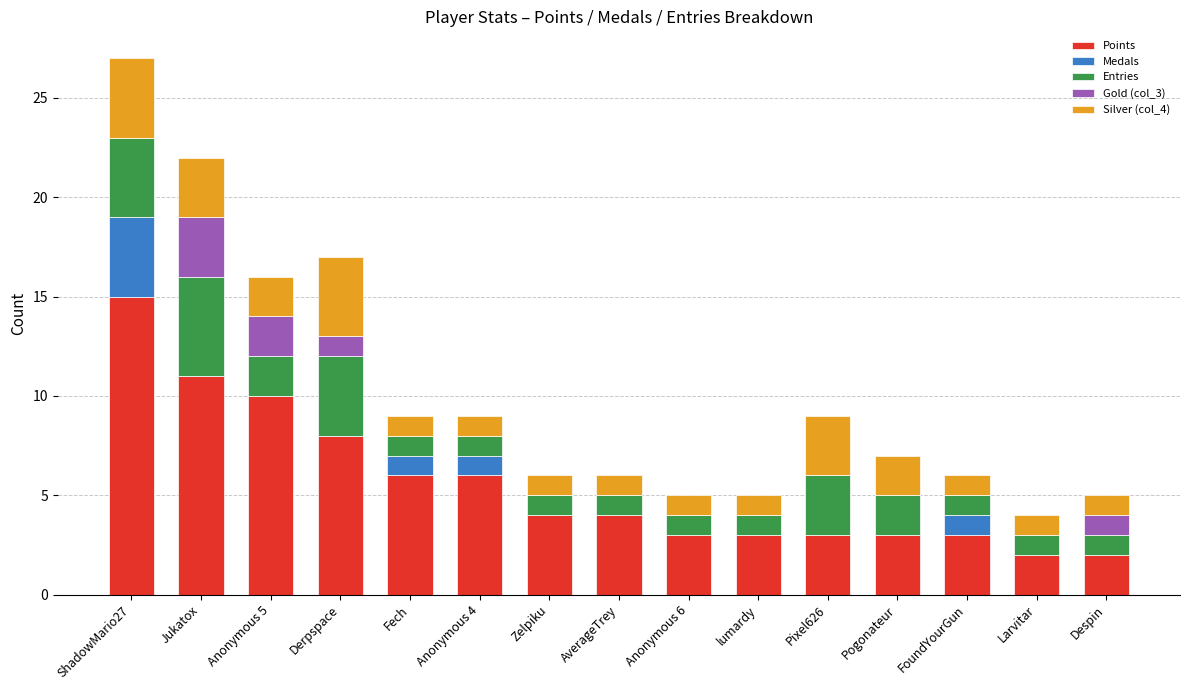

At which category is the sum across all series the highest?

ShadowMario27